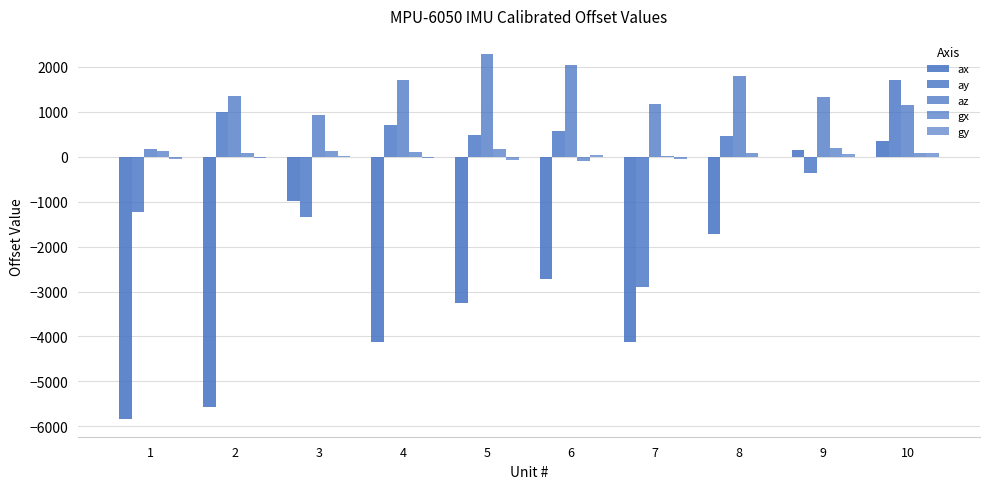

At how many categories does at least one series exceed 716?

9